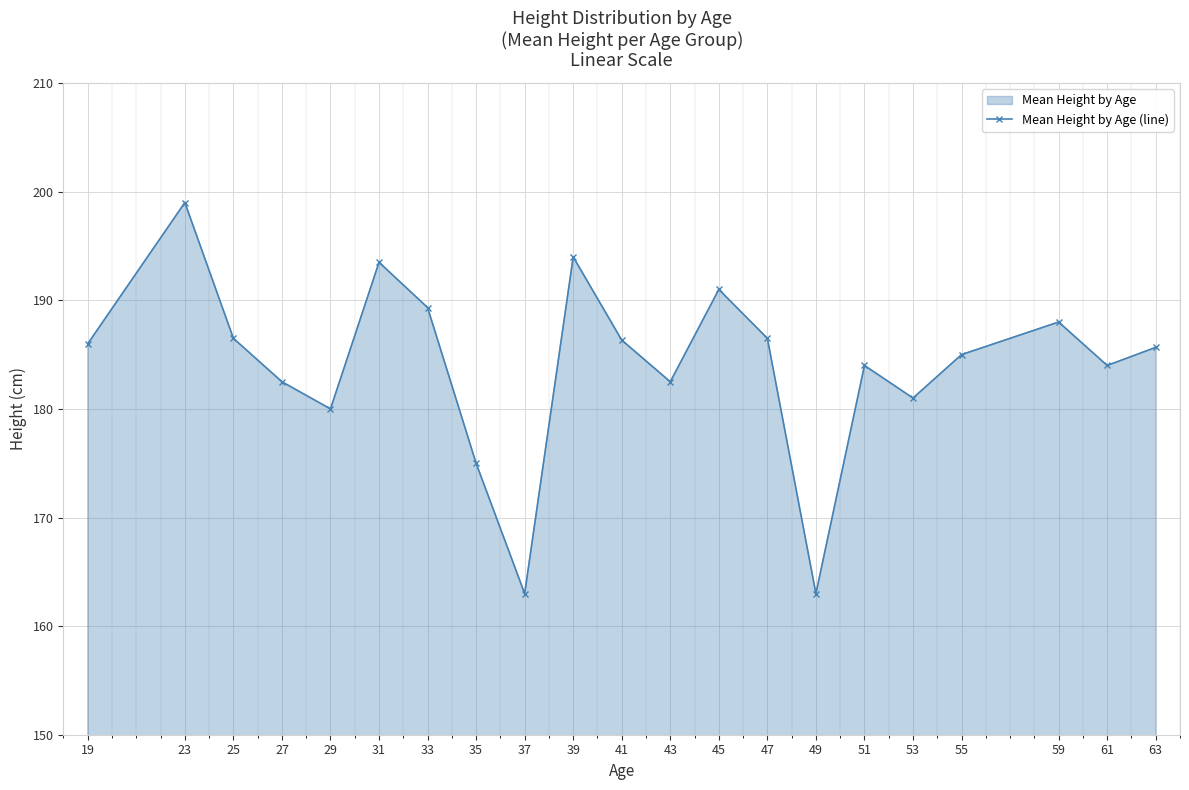

How many values are below 185?

9